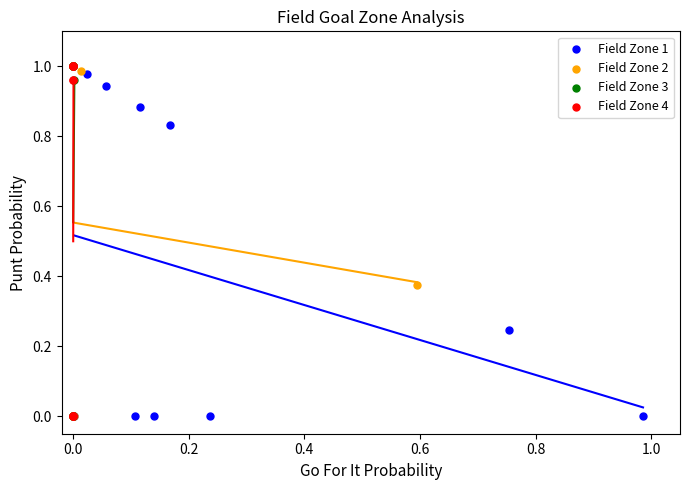

What are all the series names shown in the legend?

Field Zone 1, Field Zone 2, Field Zone 3, Field Zone 4